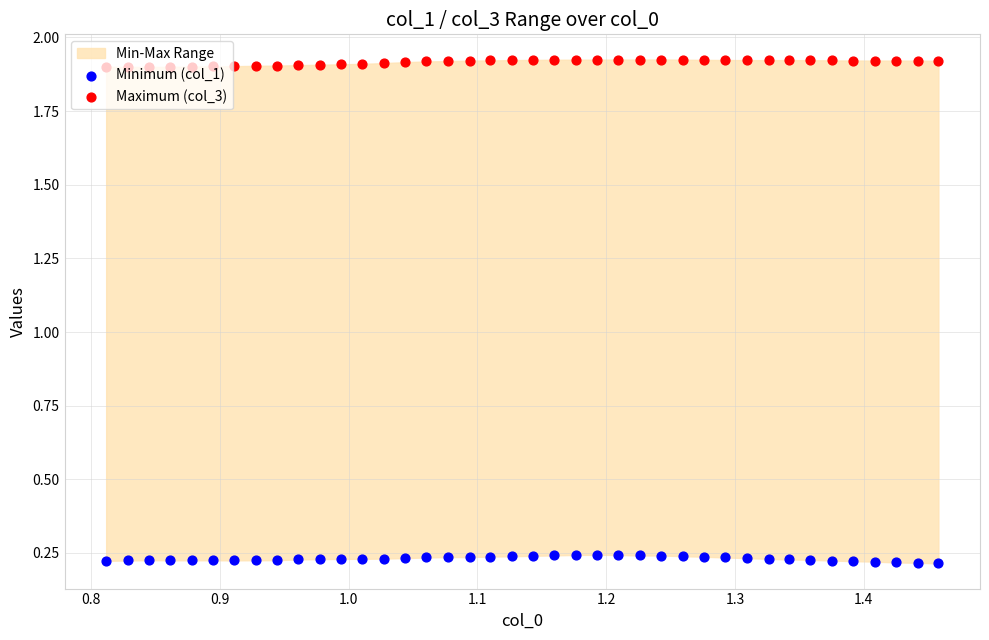

Which series contains the highest Y value?

Maximum (col_3)